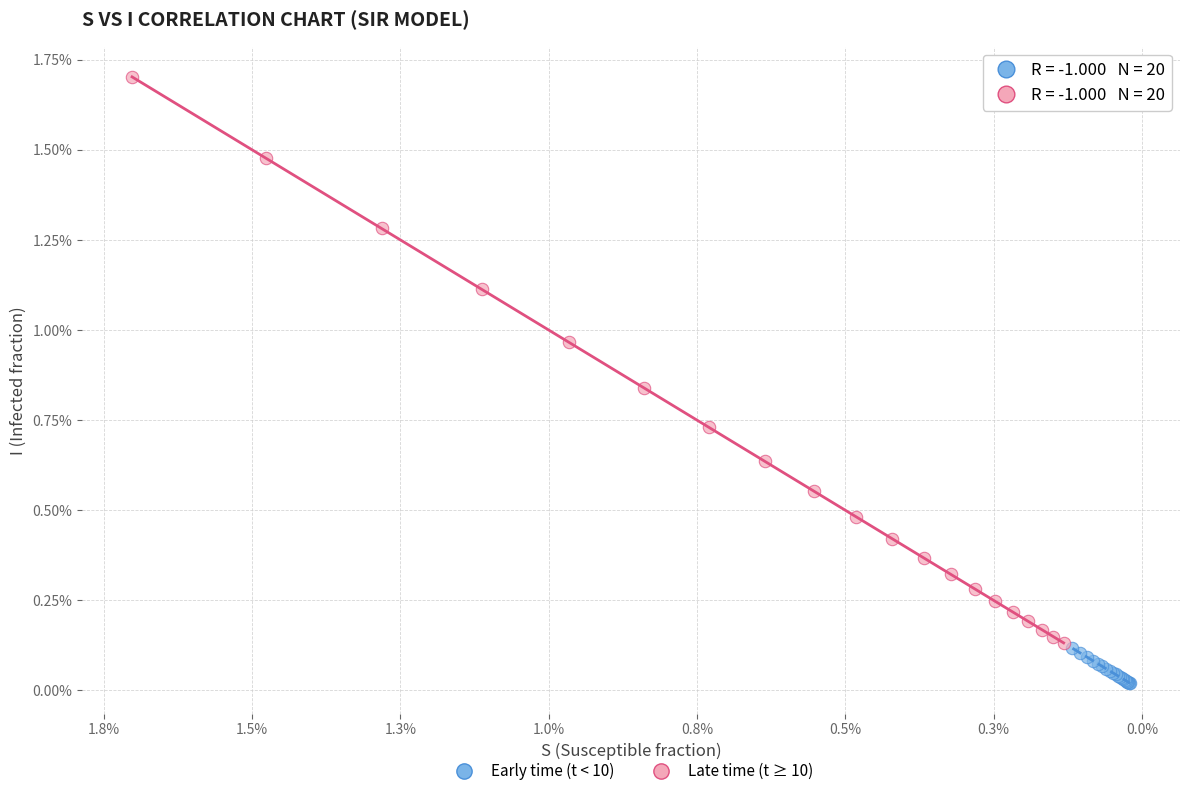

What are all the series names shown in the legend?

Early time (t < 10), Late time (t ≥ 10)